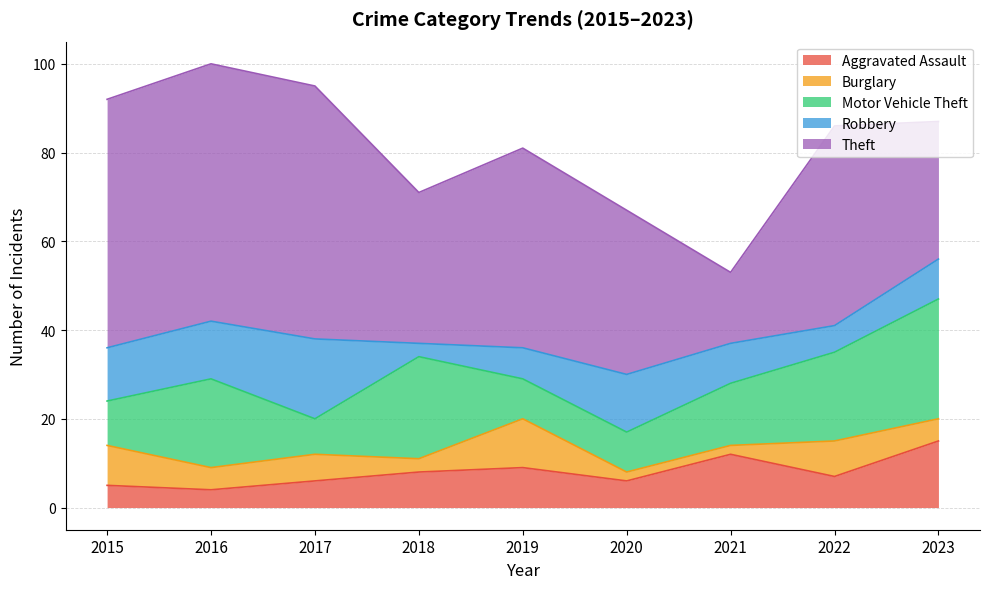

True or false: Robbery and Theft intersect in this chart.

False